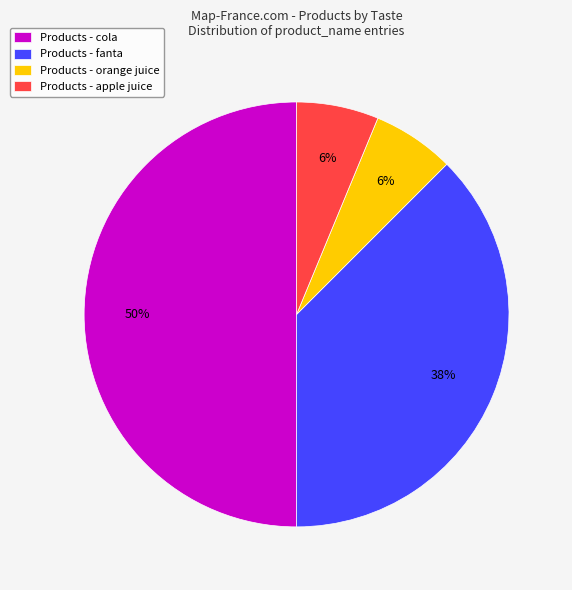

To the nearest percent, what percentage of the pie is Products - orange juice?

6%